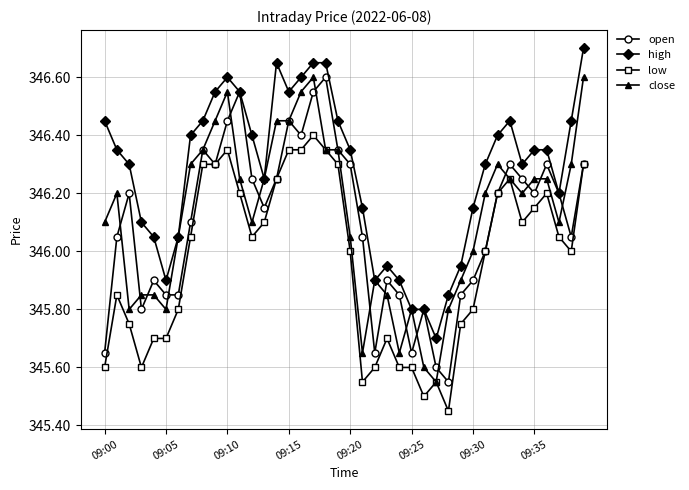

How many values in the high series exceed 346?

31